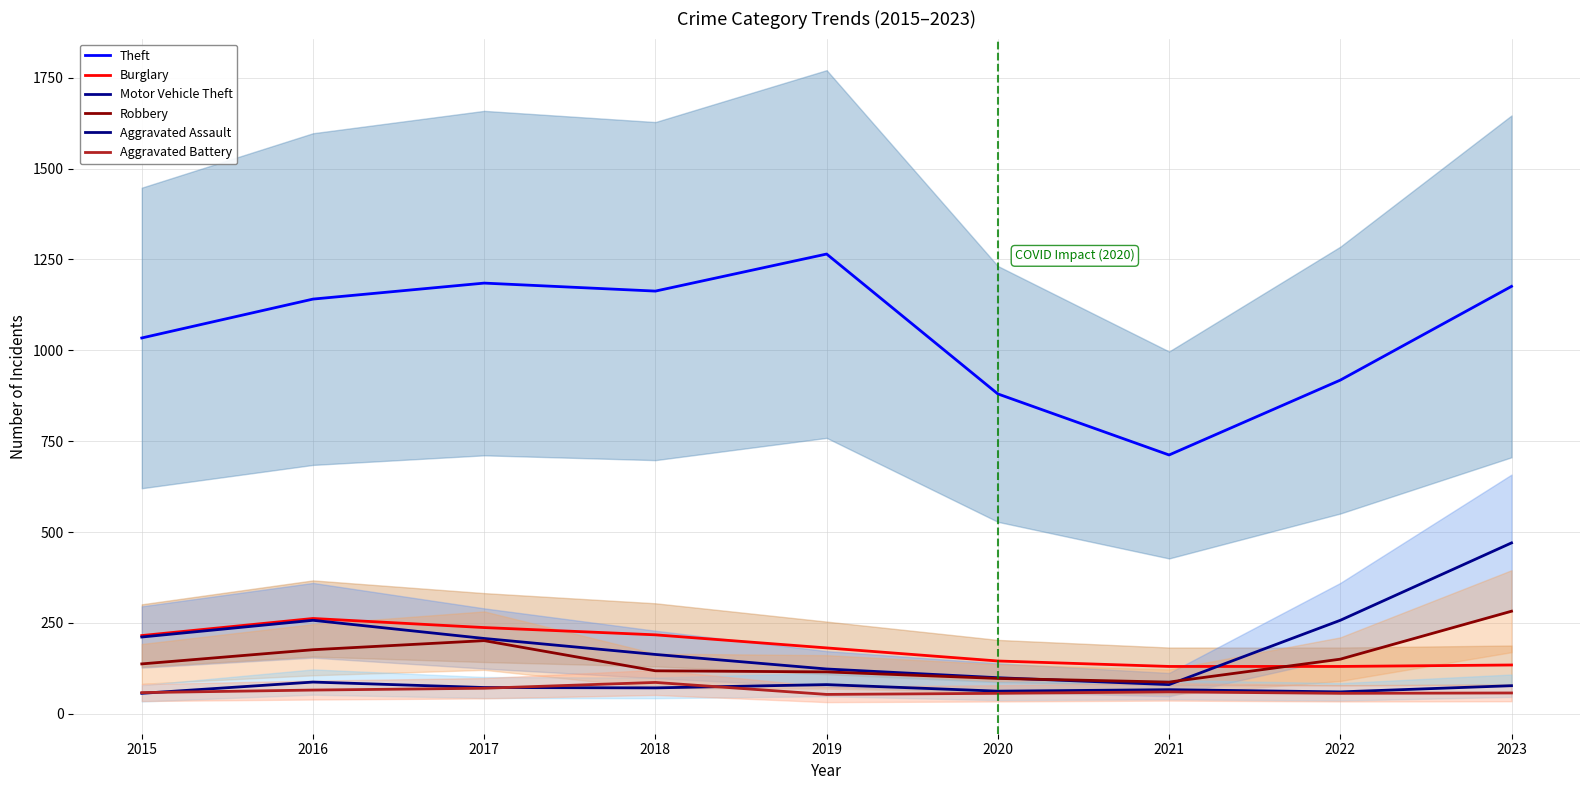

Reading left to right, transcribe all the data shown in this chart.

Theft: 1034	1141	1185	1163	1265	880	712	918	1176
Burglary: 215	262	237	217	181	145	130	130	134
Motor Vehicle Theft: 211	257	207	163	123	99	80	257	470
Robbery: 137	176	201	118	115	97	87	150	282
Aggravated Assault: 56	87	72	71	80	62	66	60	77
Aggravated Battery: 58	65	70	86	53	56	60	56	57